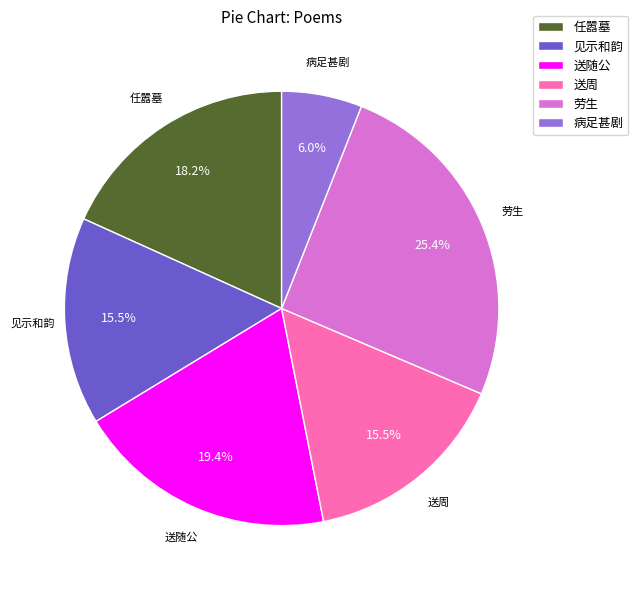

Does 病足甚剧 represent more than half of the total?

No